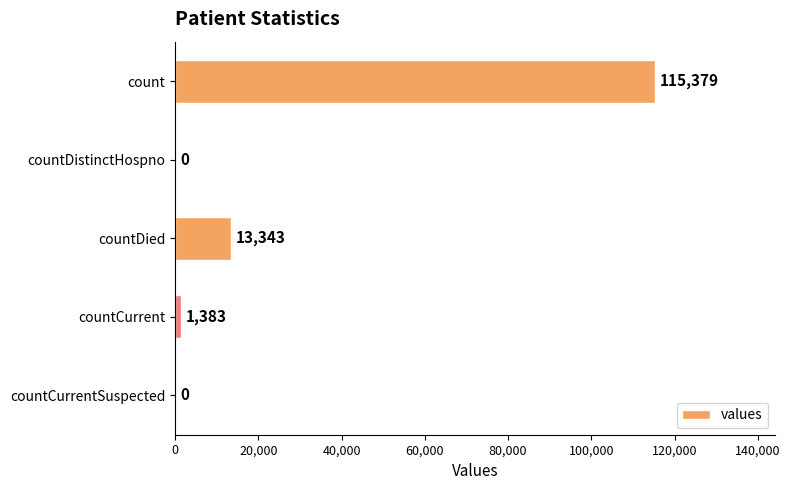

The chart shows a value of 0 at countCurrentSuspected. True or false?

True